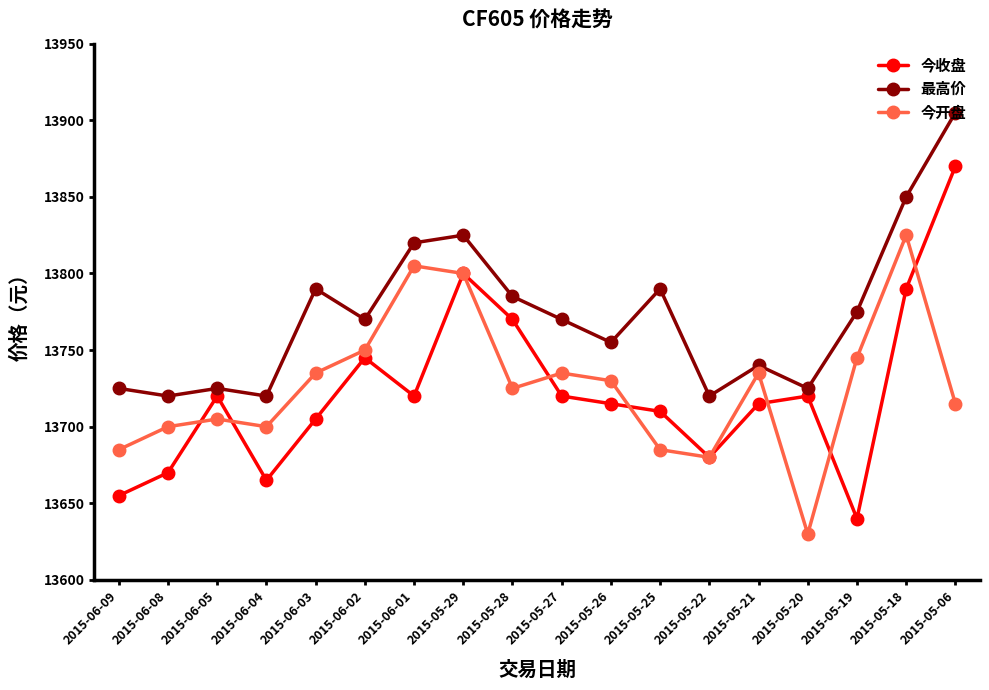

In 最高价, how many points are lower than both neighbors (excluding endpoints)?

6